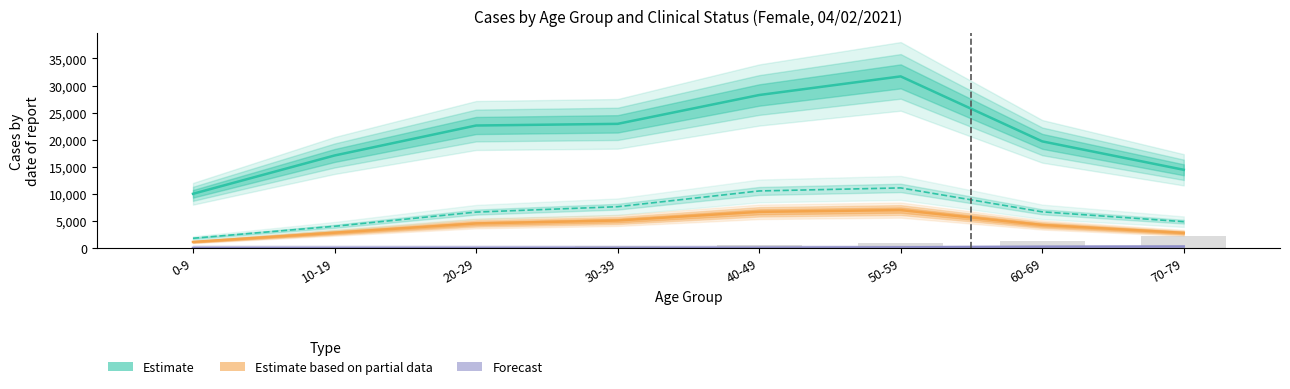

What is the label of the 6th bar from the left?

50-59